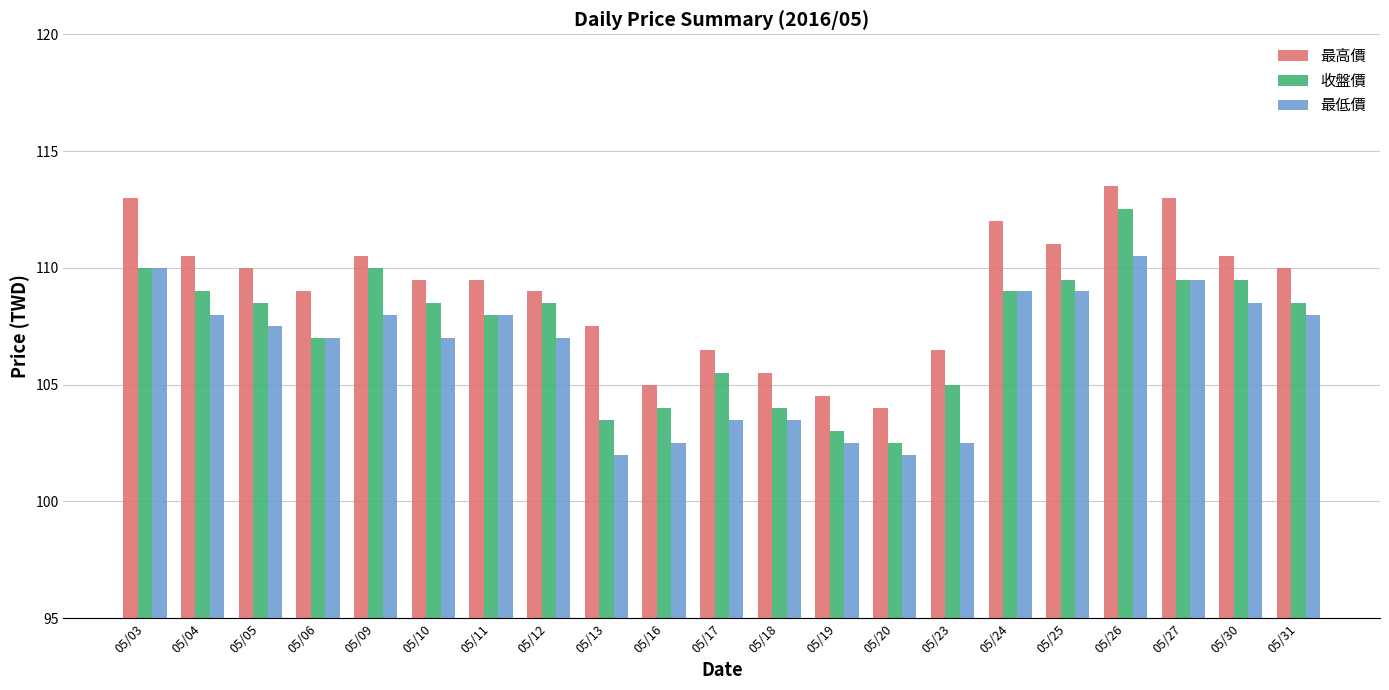

Reading left to right, transcribe all the data shown in this chart.

最高價: 113.0	110.5	110.0	109.0	110.5	109.5	109.5	109.0	107.5	105.0	106.5	105.5	104.5	104.0	106.5	112.0	111.0	113.5	113.0	110.5	110.0
收盤價: 110.0	109.0	108.5	107.0	110.0	108.5	108.0	108.5	103.5	104.0	105.5	104.0	103.0	102.5	105.0	109.0	109.5	112.5	109.5	109.5	108.5
最低價: 110.0	108.0	107.5	107.0	108.0	107.0	108.0	107.0	102.0	102.5	103.5	103.5	102.5	102.0	102.5	109.0	109.0	110.5	109.5	108.5	108.0